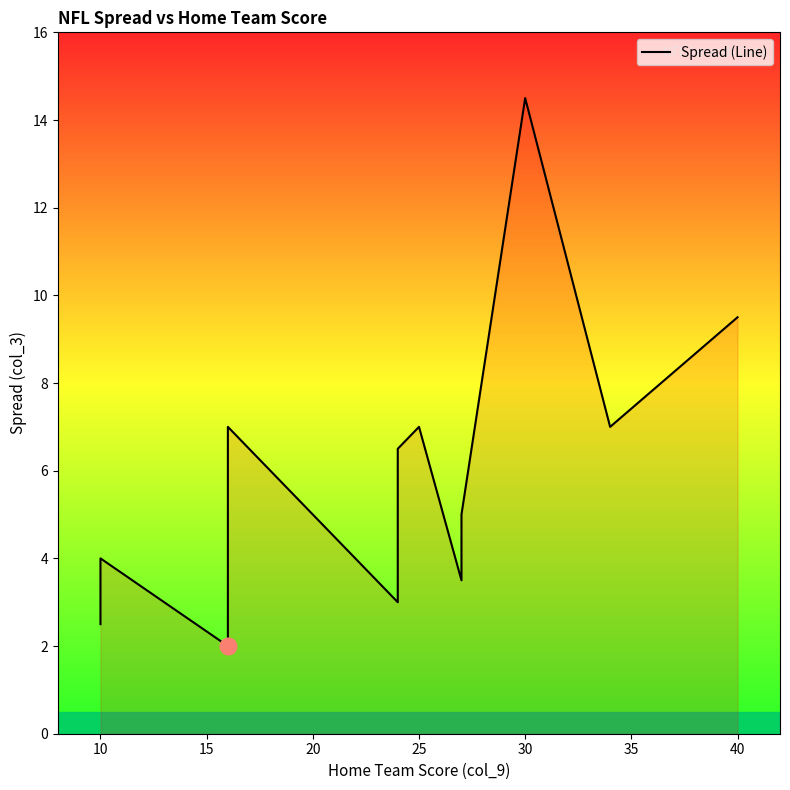

What is the label of the 15th point from the right?

10